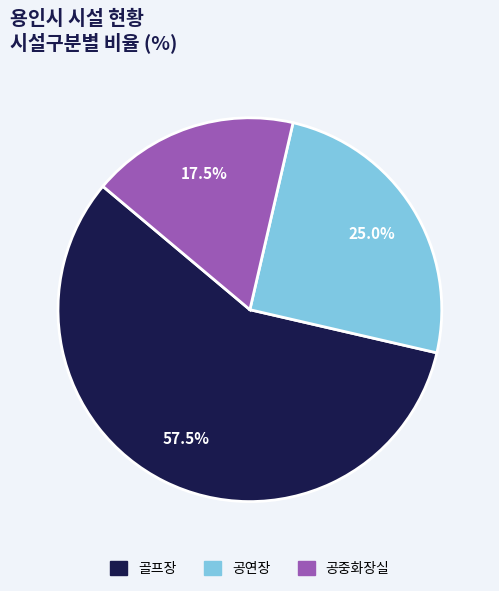

How much of the chart is everything except 공연장?

75.0%